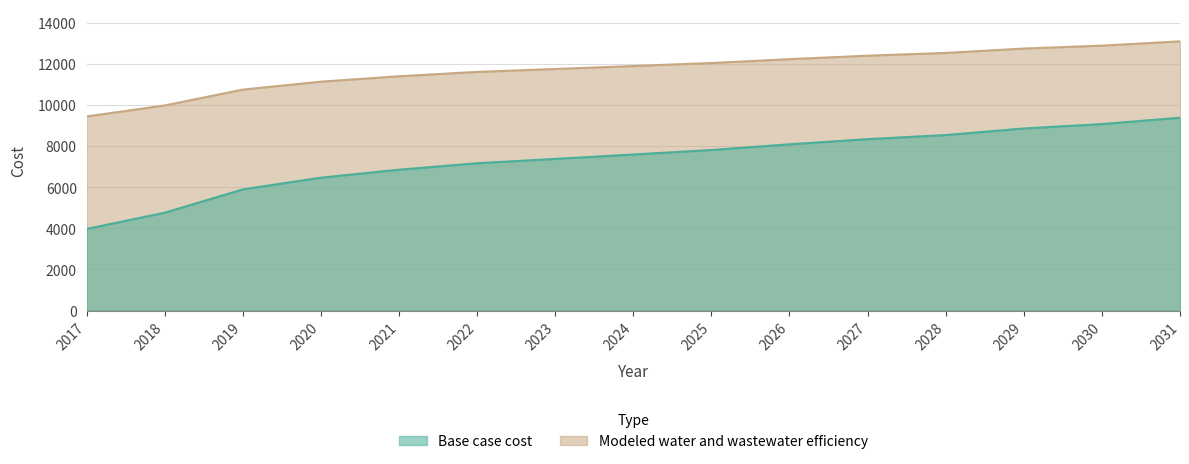

Which category has the highest value across all series?

2031